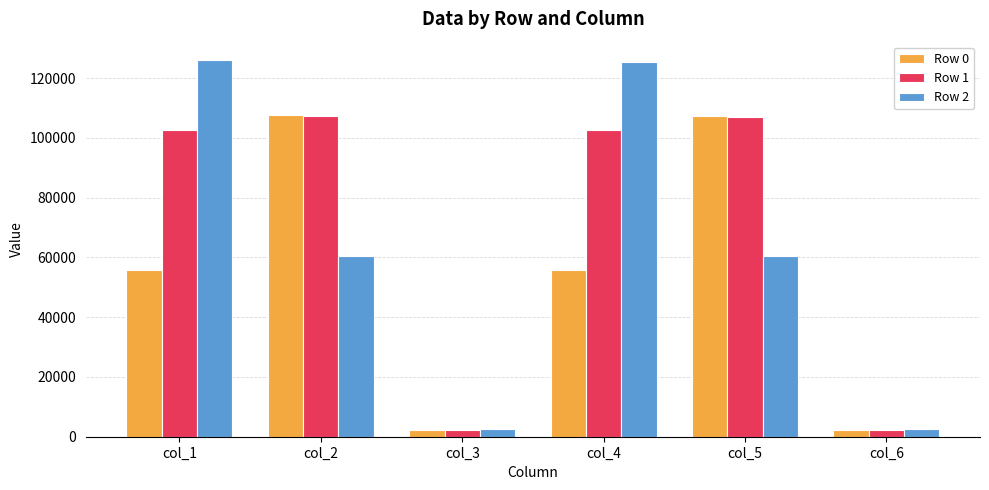

What is the highest value of the Row 2 series?

125865.3